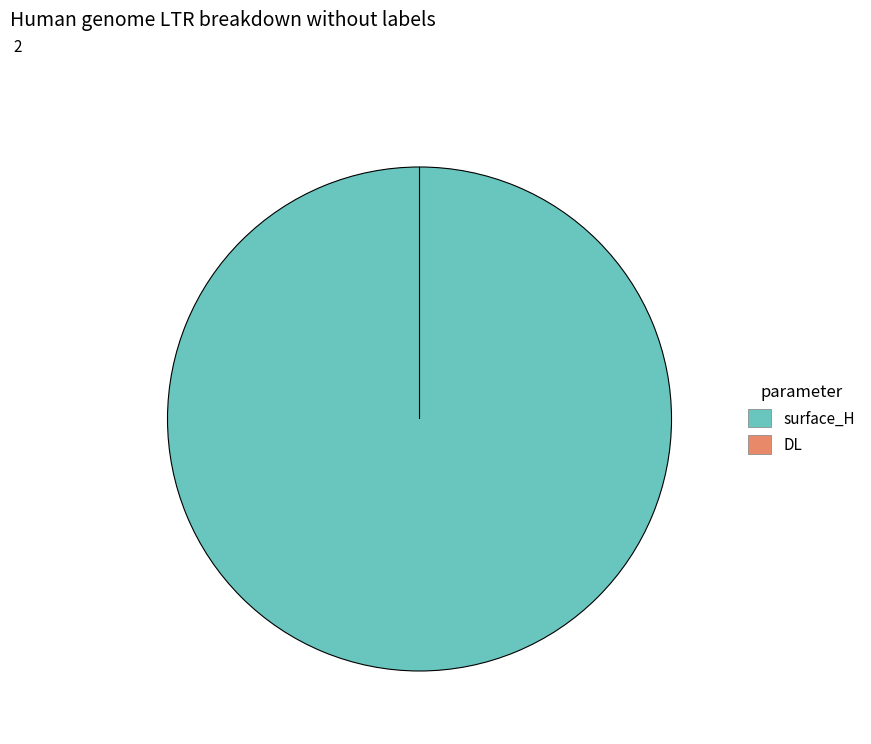

Between surface_H and DL, which is larger?

surface_H